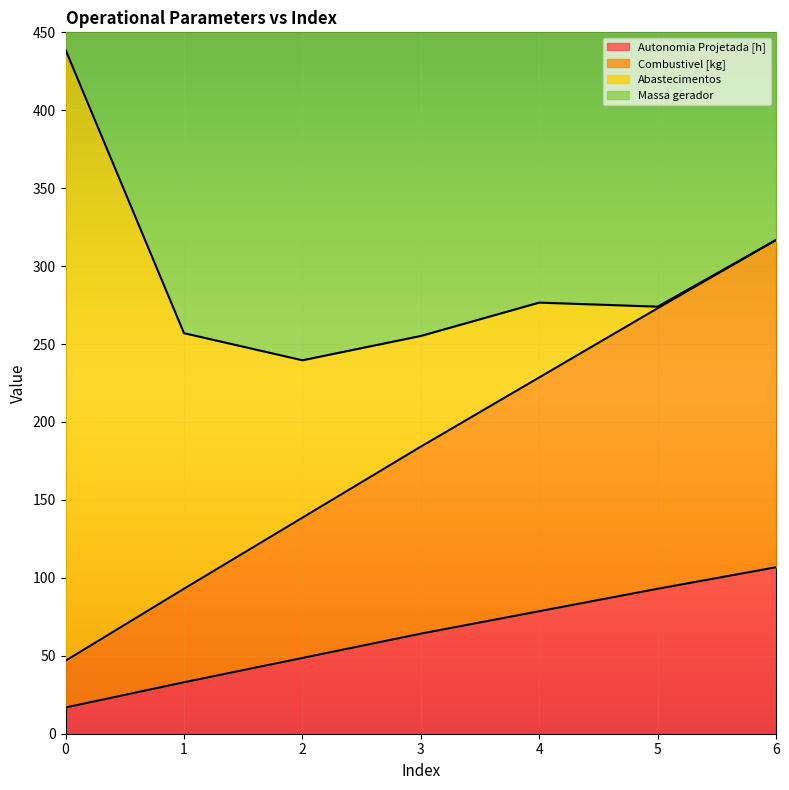

True or false: Combustivel [kg] and Autonomia Projetada [h] cross at least once.

False